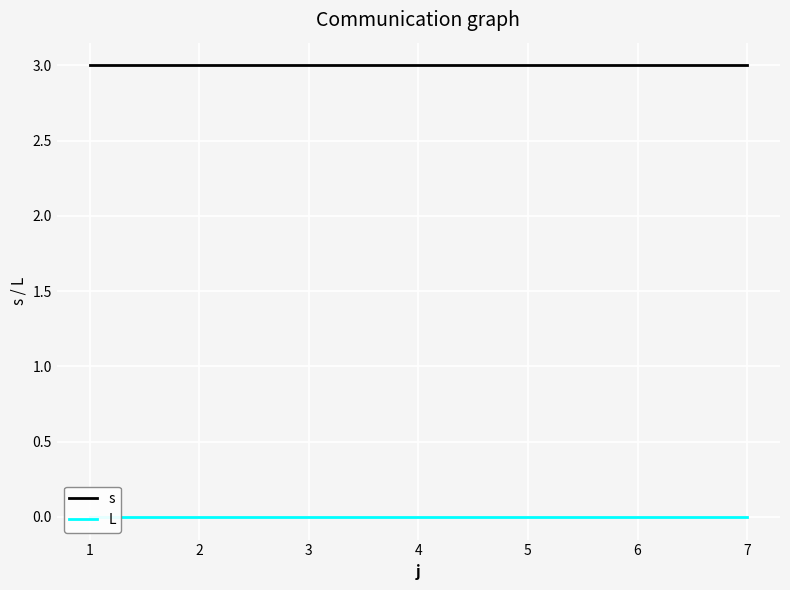

At which label does s reach its minimum?

1